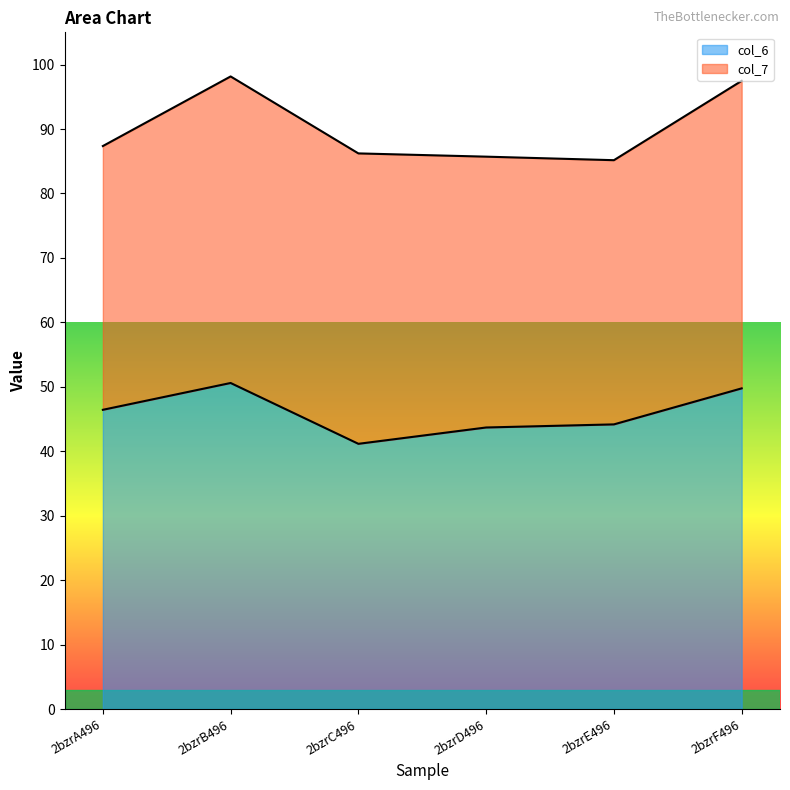

What is the difference between the second highest and second lowest values?

6.1